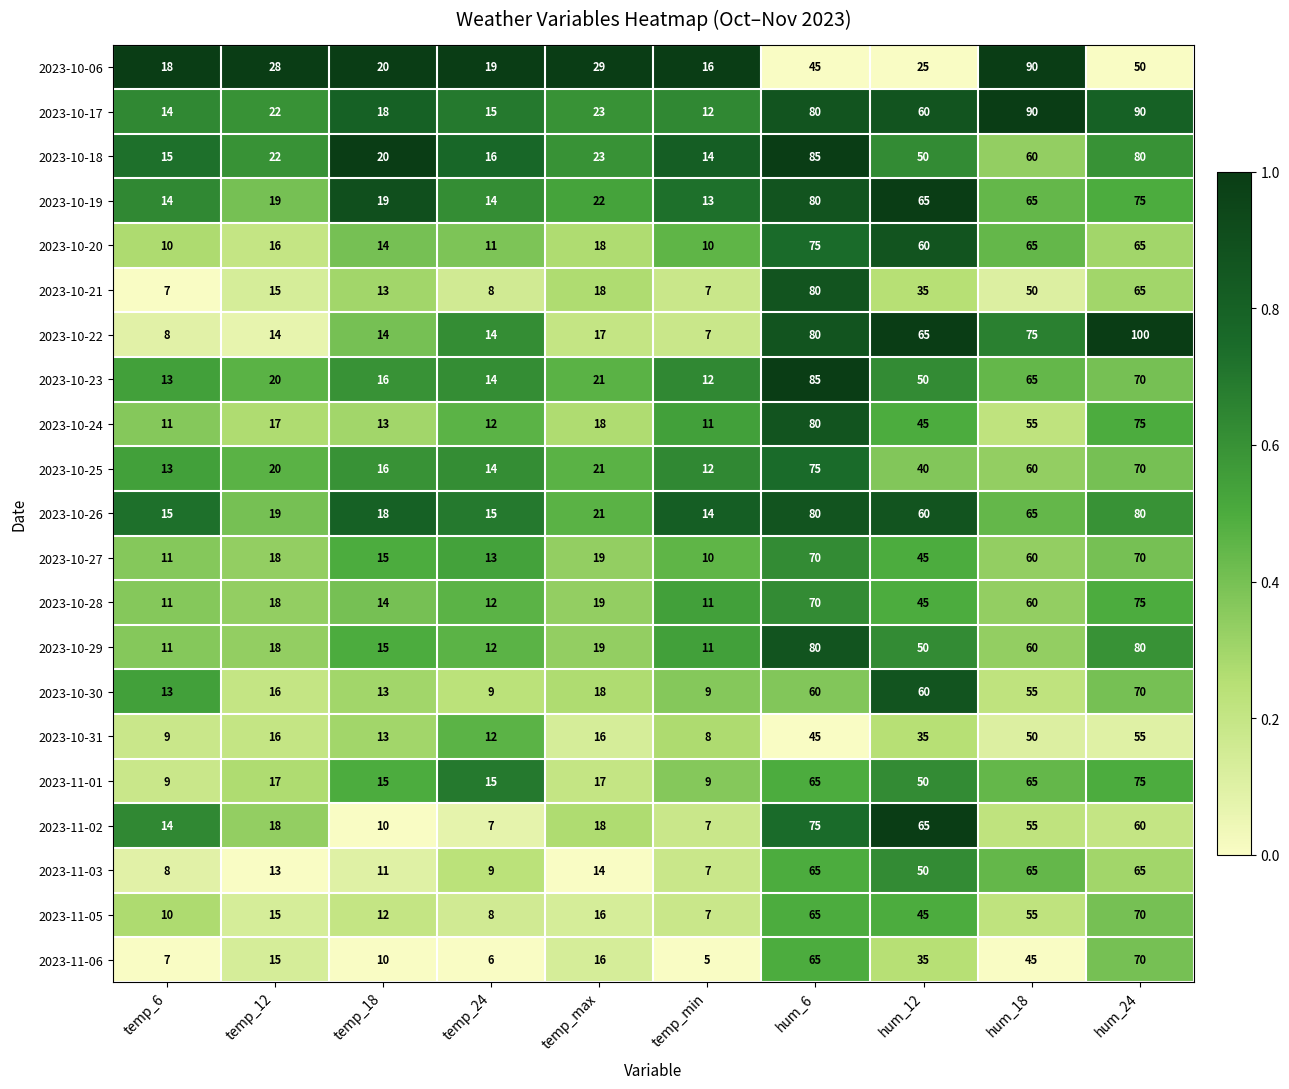

What is the sum of all 2023-11-05 values?

303